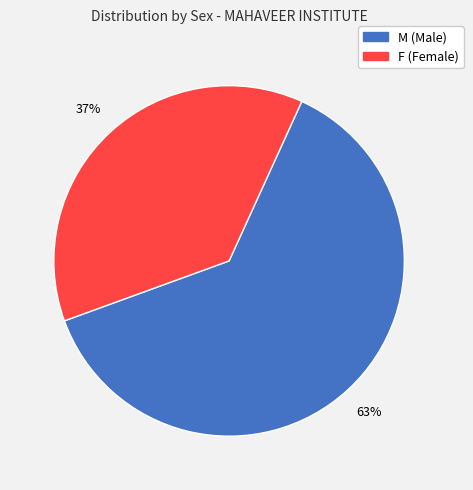

Which has a higher value, F or M?

M